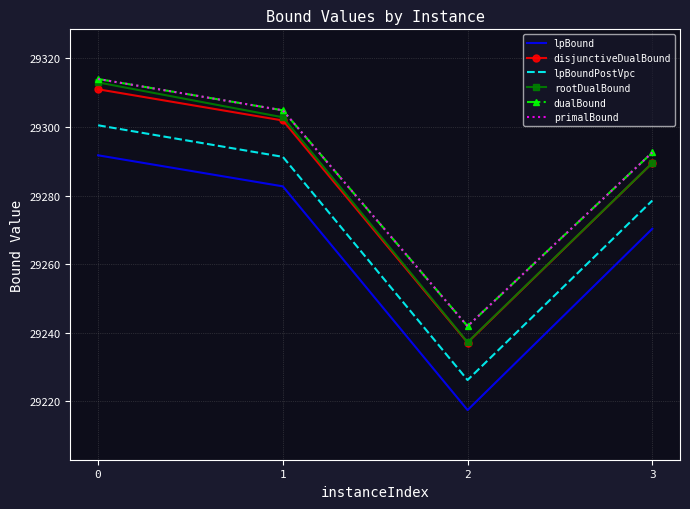

Which series has the widest spread of values?

rootDualBound